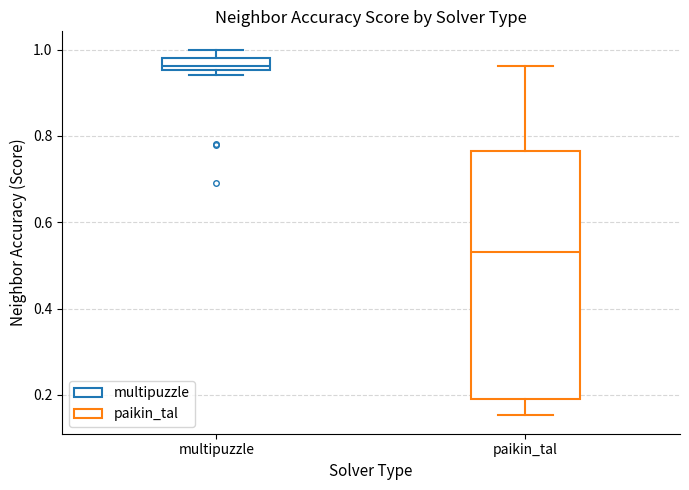

Where is the lower edge of the box for multipuzzle on the y-axis? The values are not printed on the chart, so give them approximately, as read against the axis.

0.96